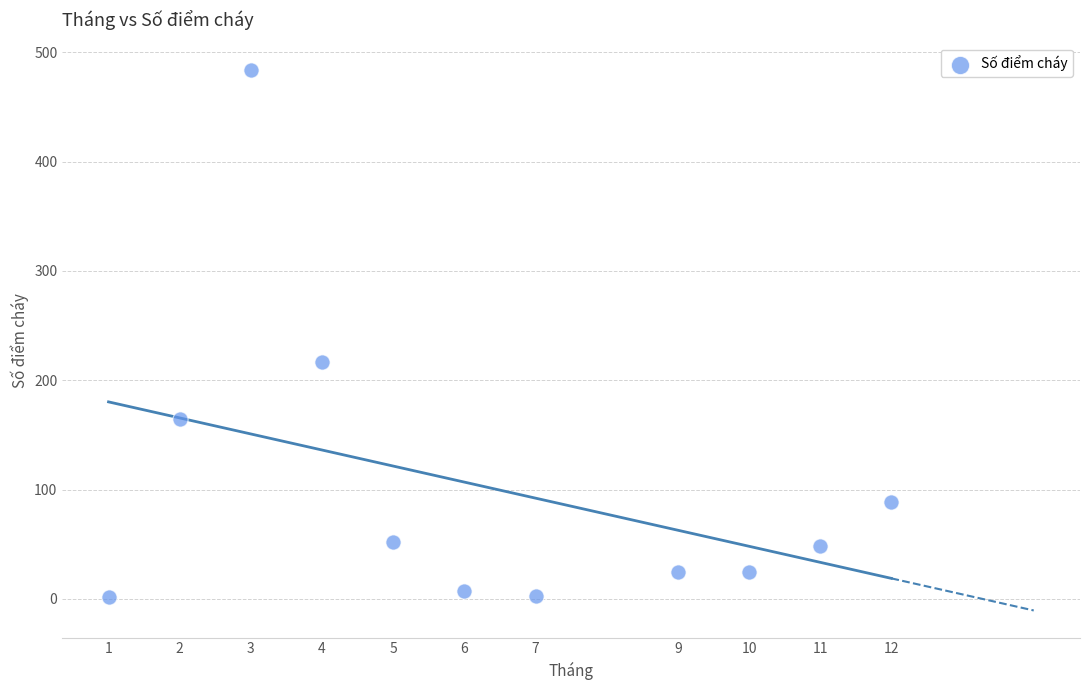

What is the range of Y values (max minus min)?

482